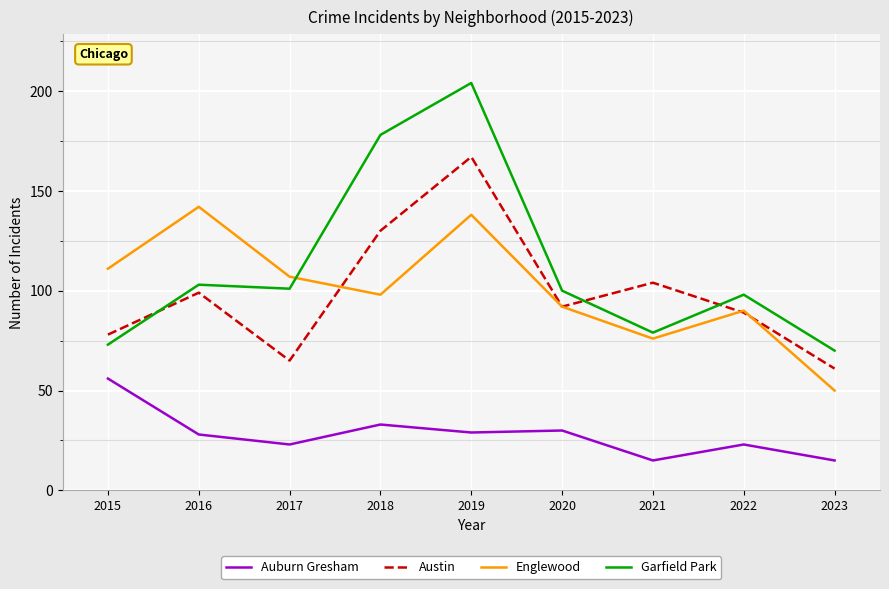

What is the difference between the maximum and minimum values in the Garfield Park series?

134